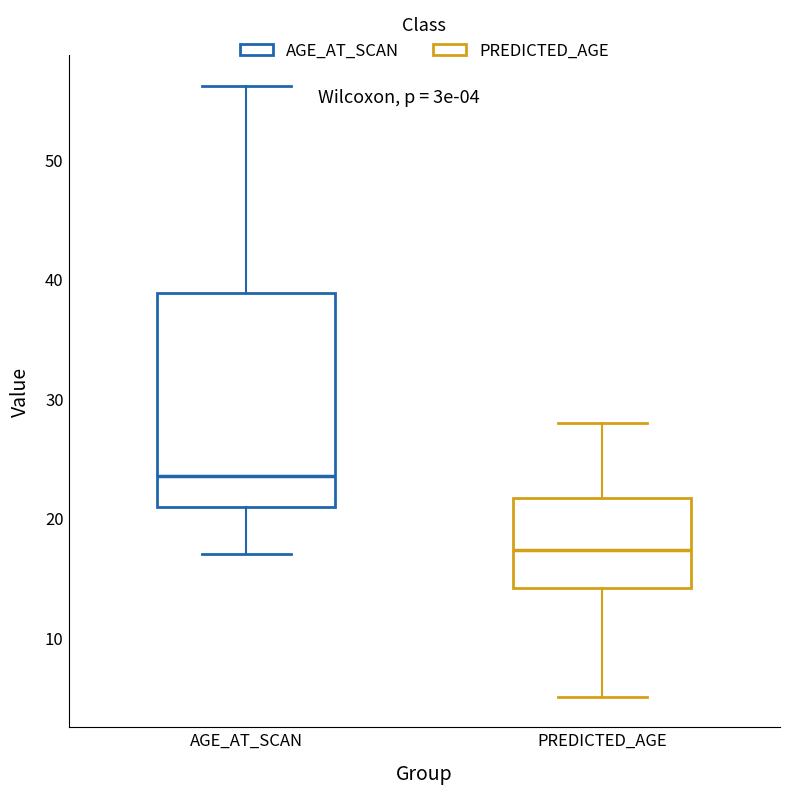

Comparing the boxes themselves (not the whiskers), which one is the tallest?

AGE_AT_SCAN